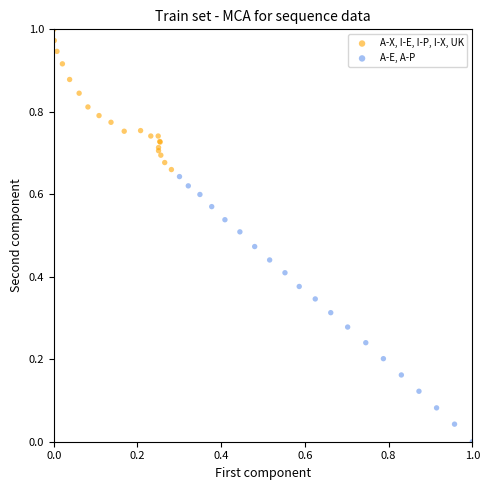

Which series contains the lowest Y value?

A-E, A-P